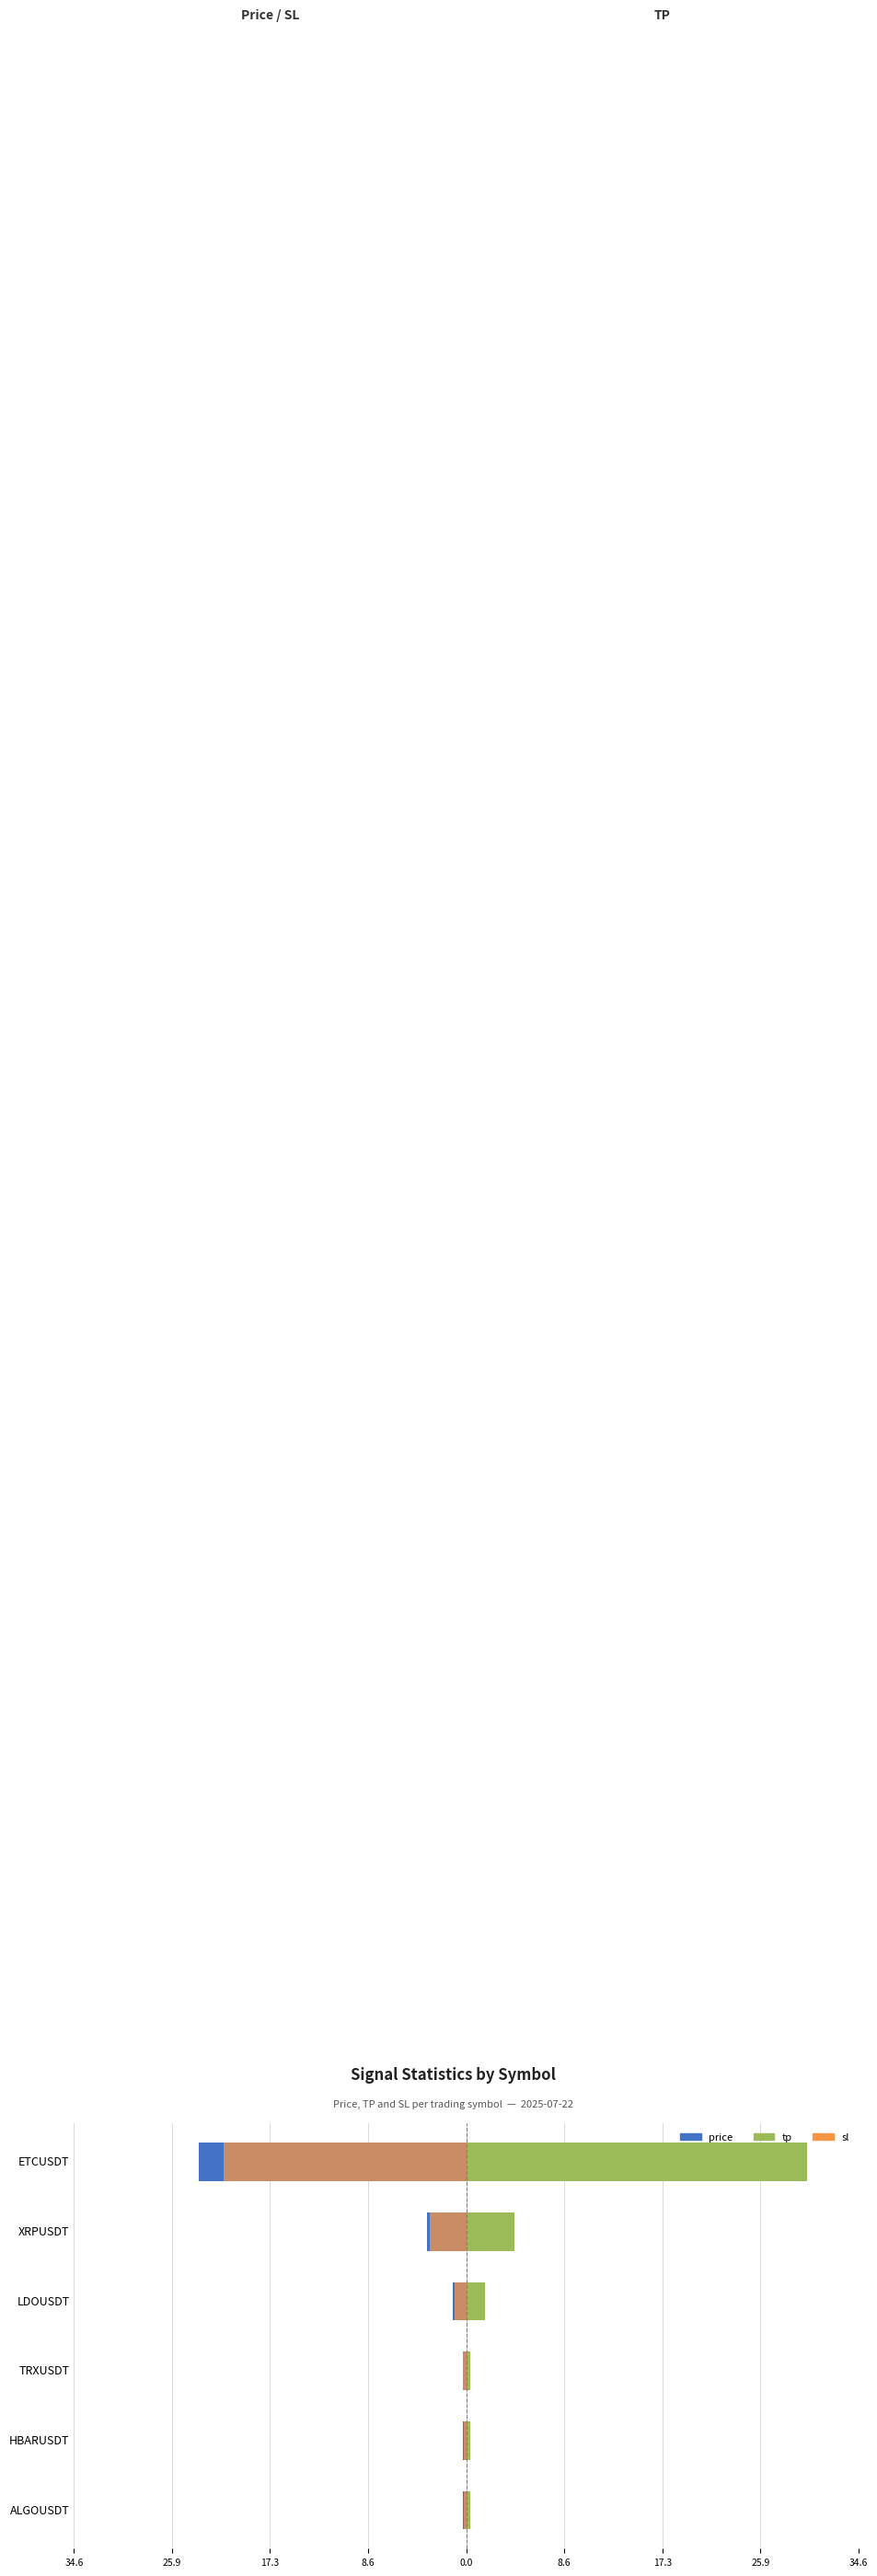

Rank the series at HBARUSDT from lowest to highest value.

price, sl, tp